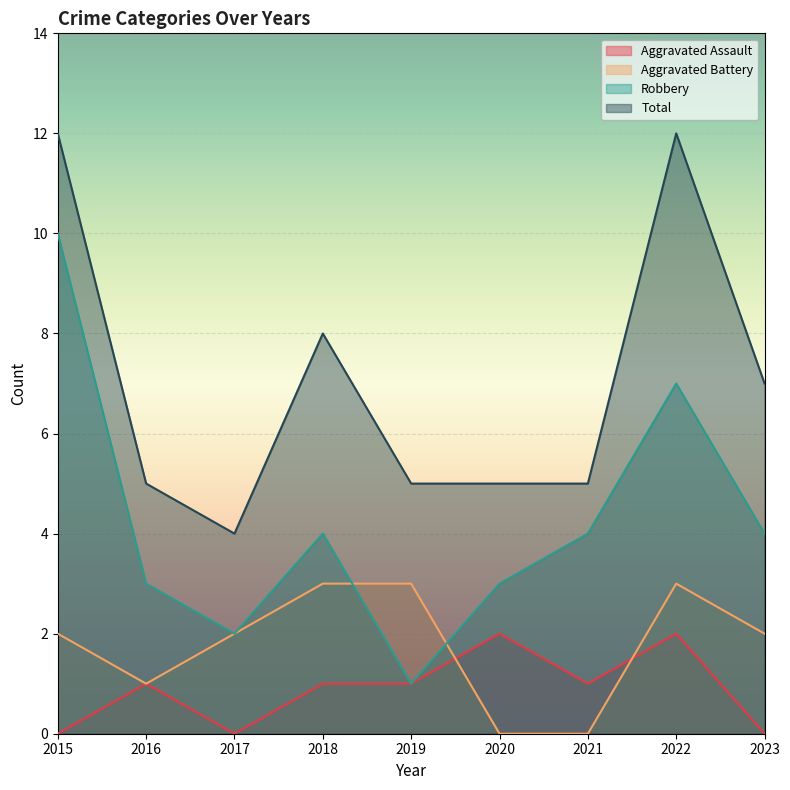

What is the sum of all Aggravated Battery values?

16